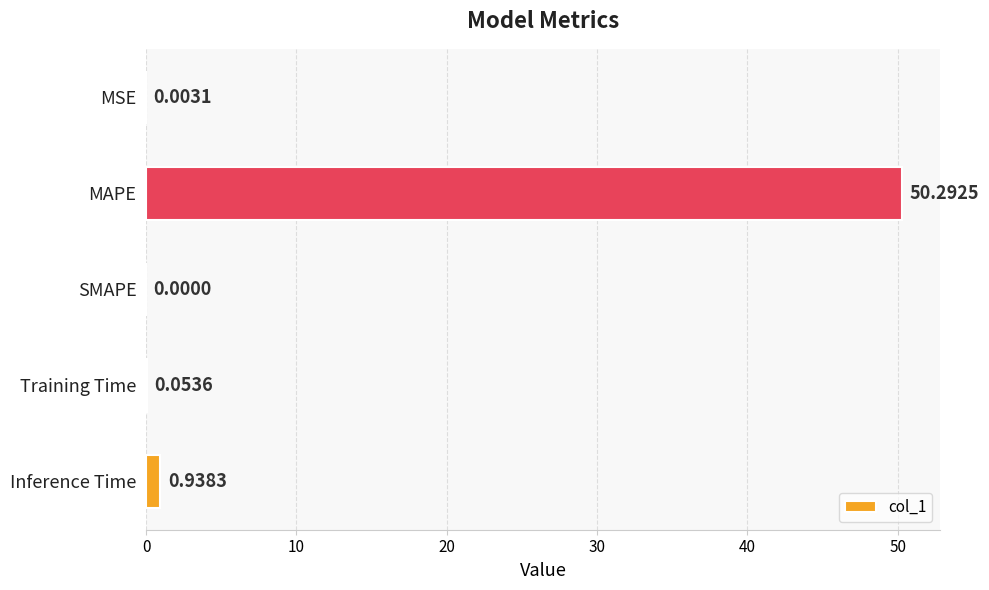

How many positive values are there?

4